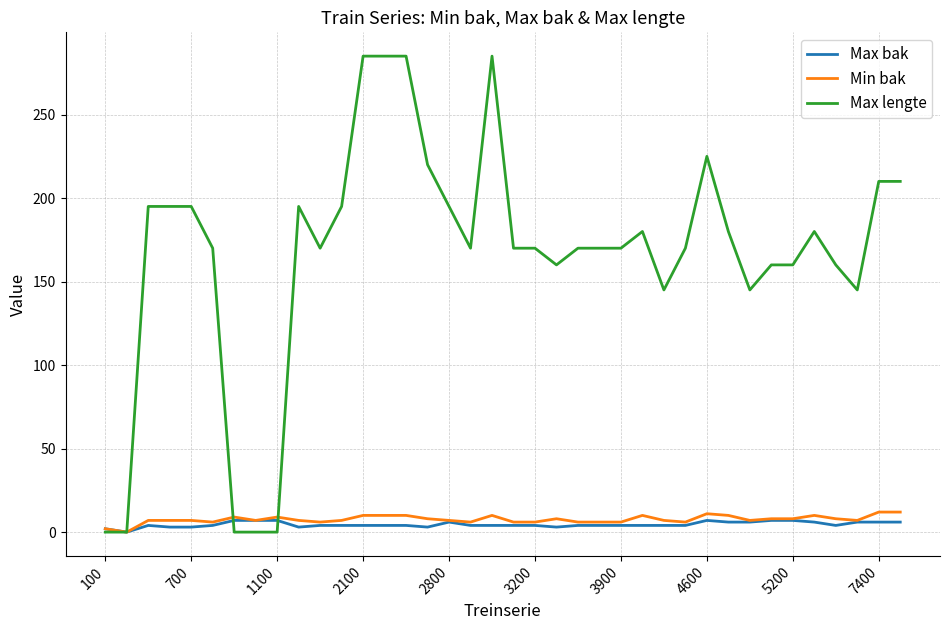

What is the maximum value shown in the chart?

285